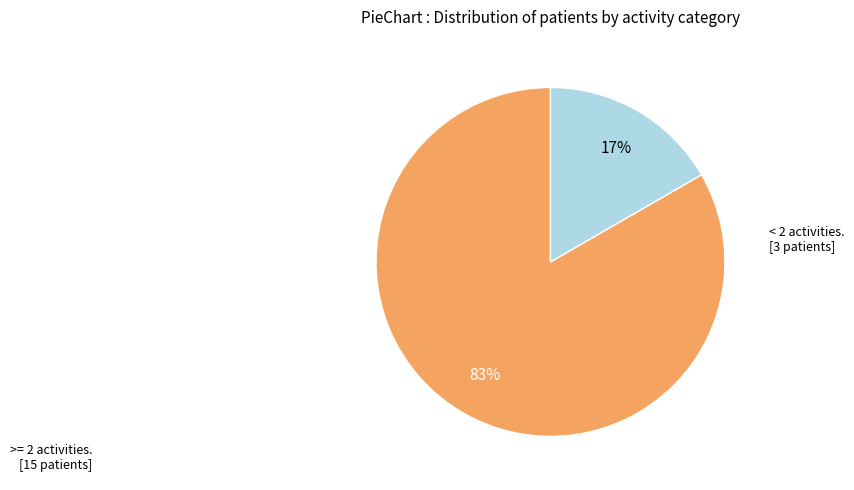

Is there a majority slice in this chart?

Yes